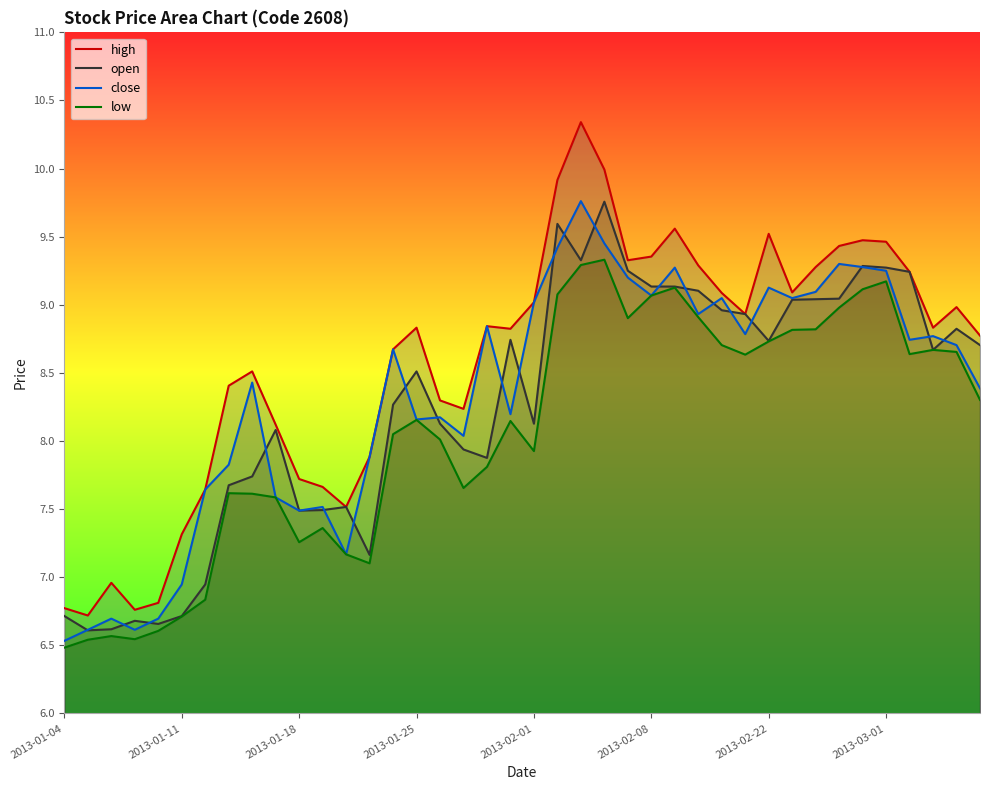

At which label does close reach its peak?

22